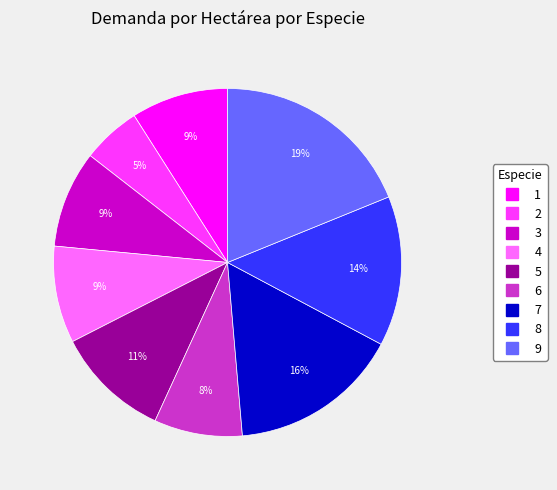

What is the smallest slice in the pie chart?

2